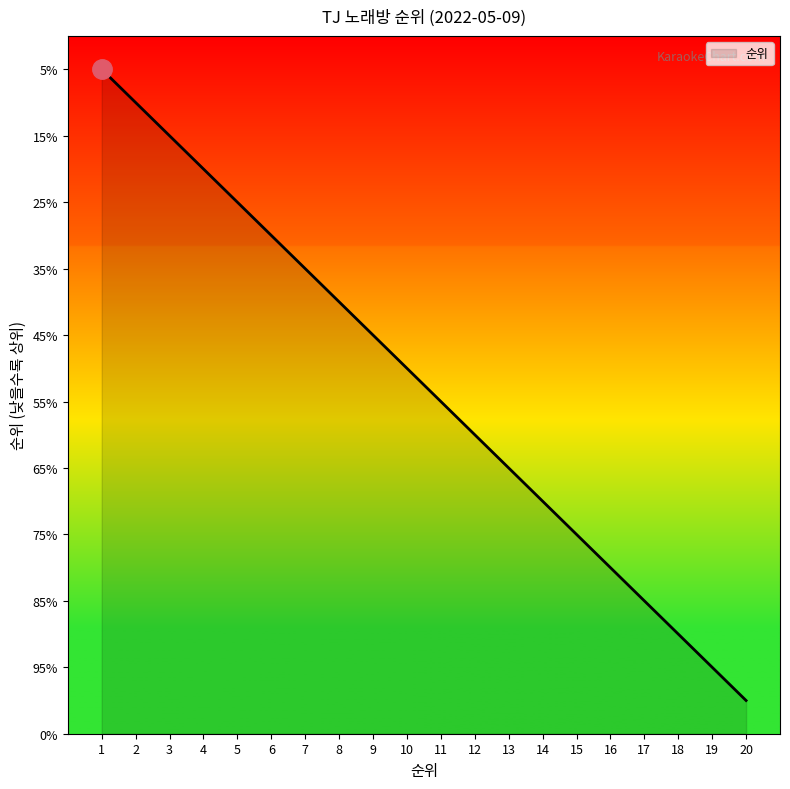

List the labels in order of value, smallest first.

20, 19, 18, 17, 16, 15, 14, 13, 12, 11, 10, 9, 8, 7, 6, 5, 4, 3, 2, 1